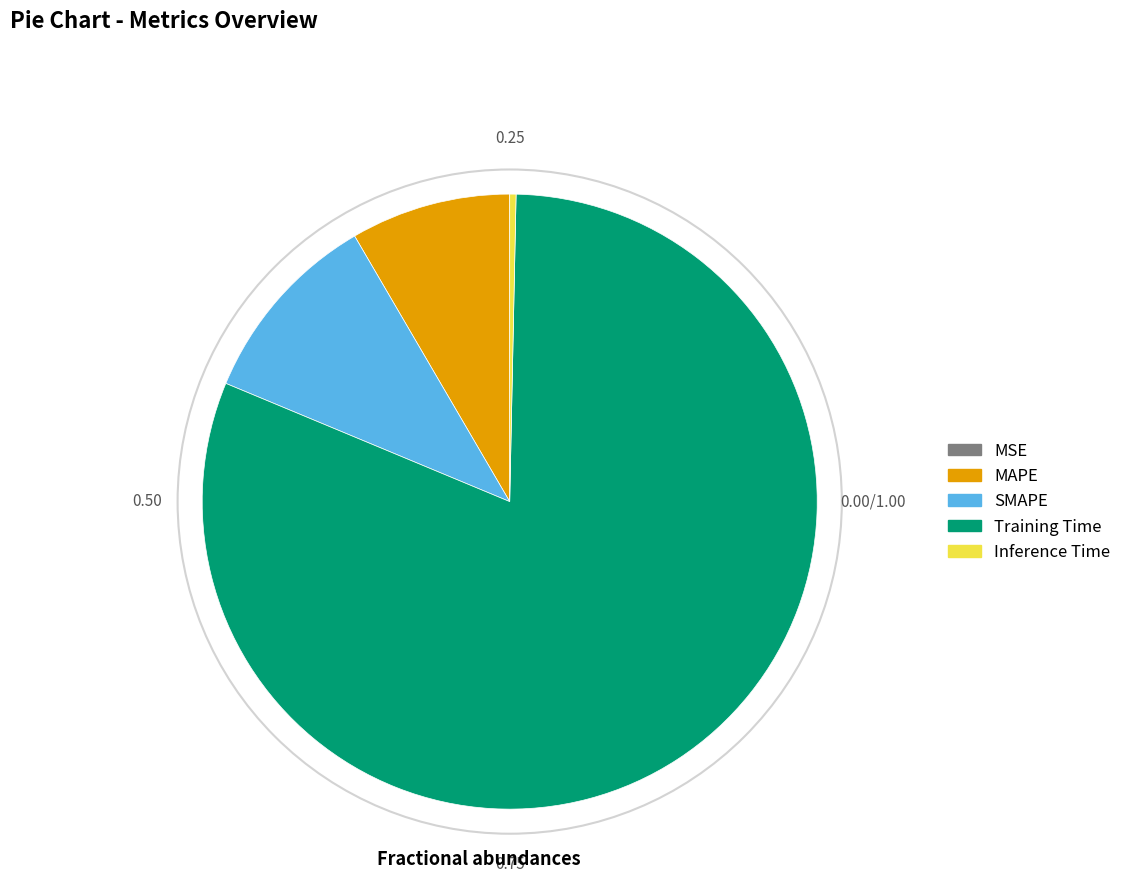

Combined, do SMAPE and MAPE account for over 50%?

No